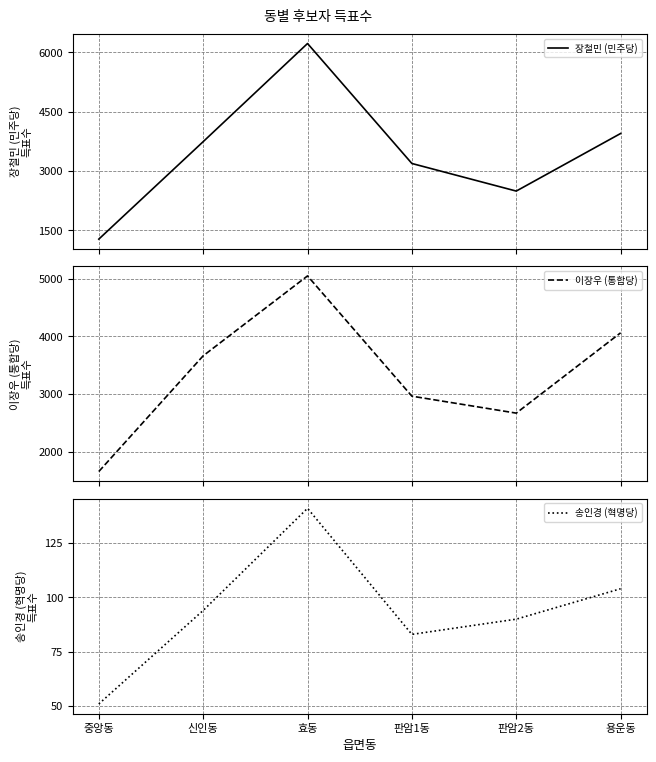

What is the sum of the 송인경 (혁명당) values at 판암2동 and 신인동?

184